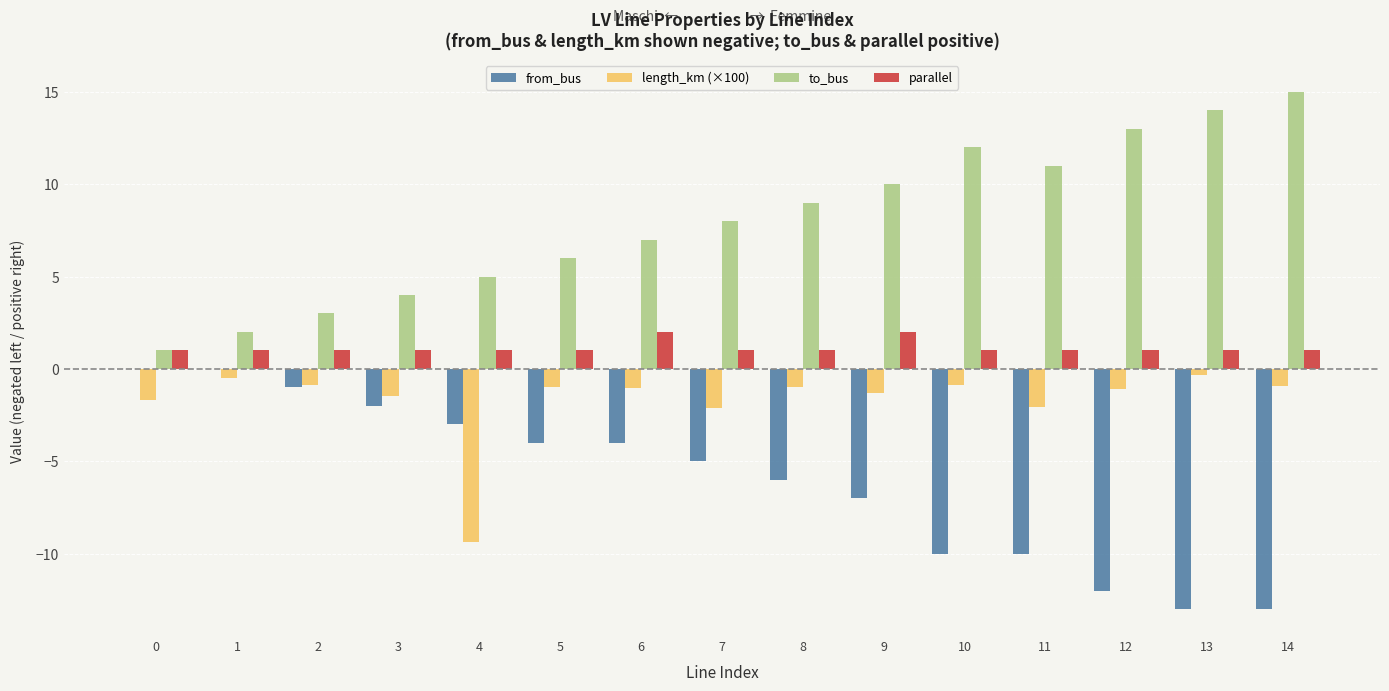

At which label does to_bus reach its peak?

14